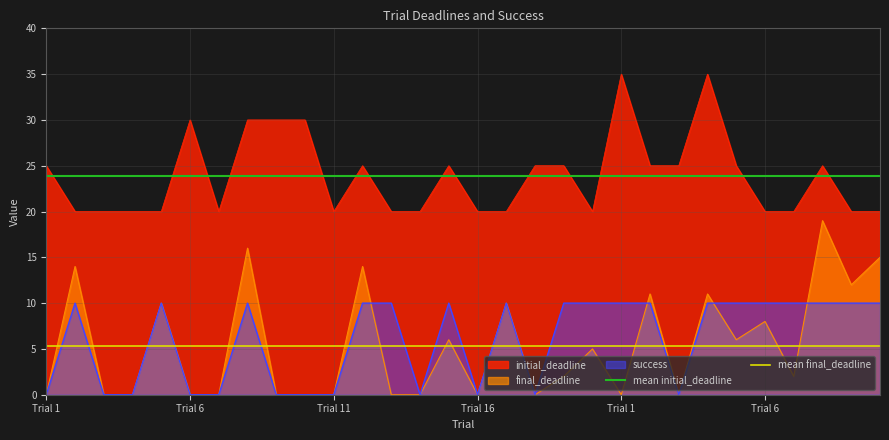

What is the label of the 9th point from the left?

8